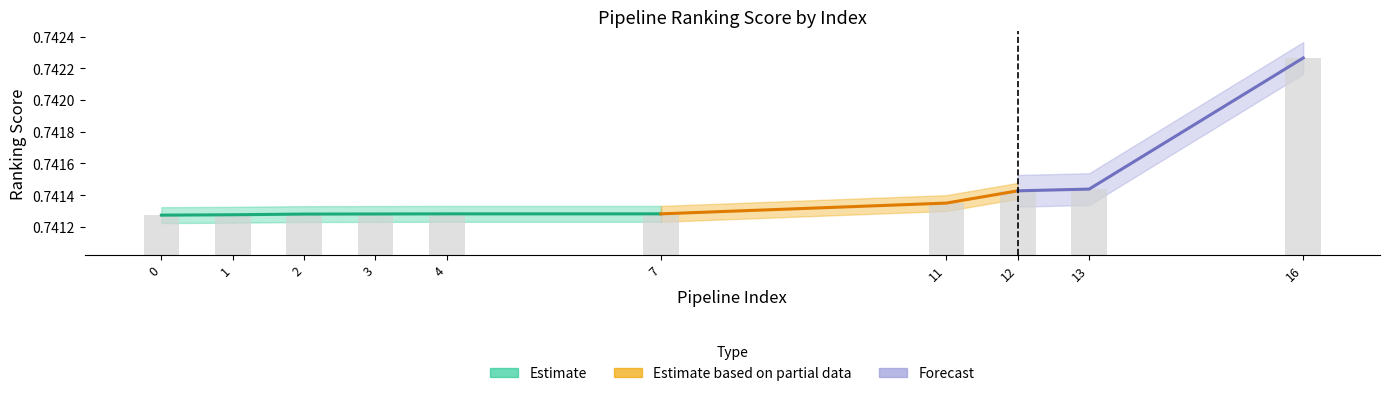

Between 1 and 3, which is larger?

3